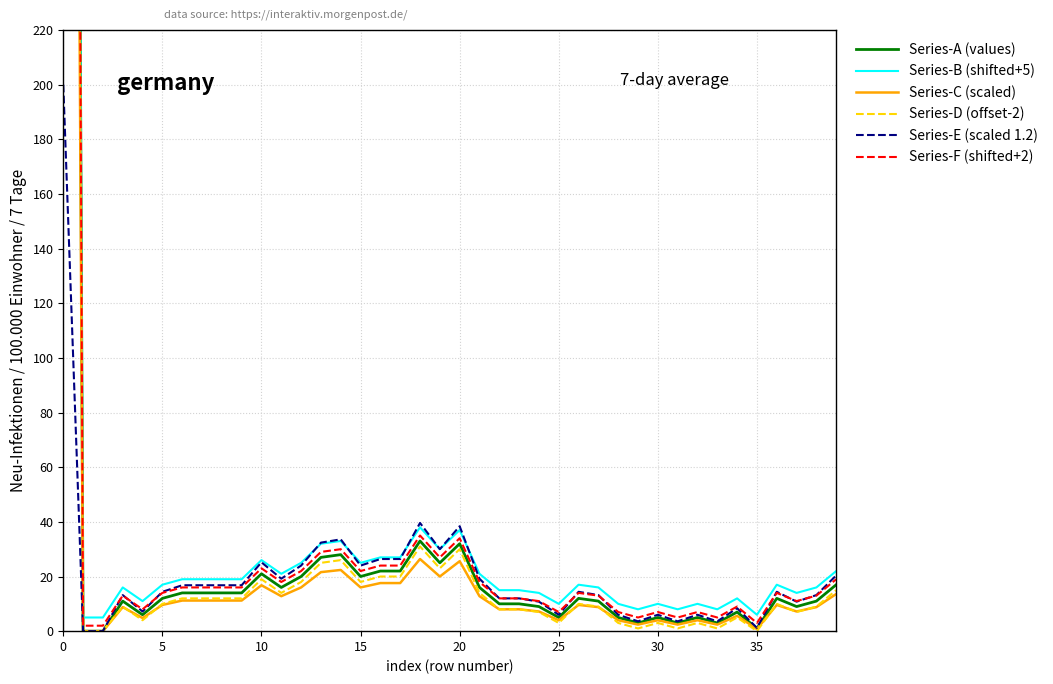

Is this an area chart (filled region under the line)?

No